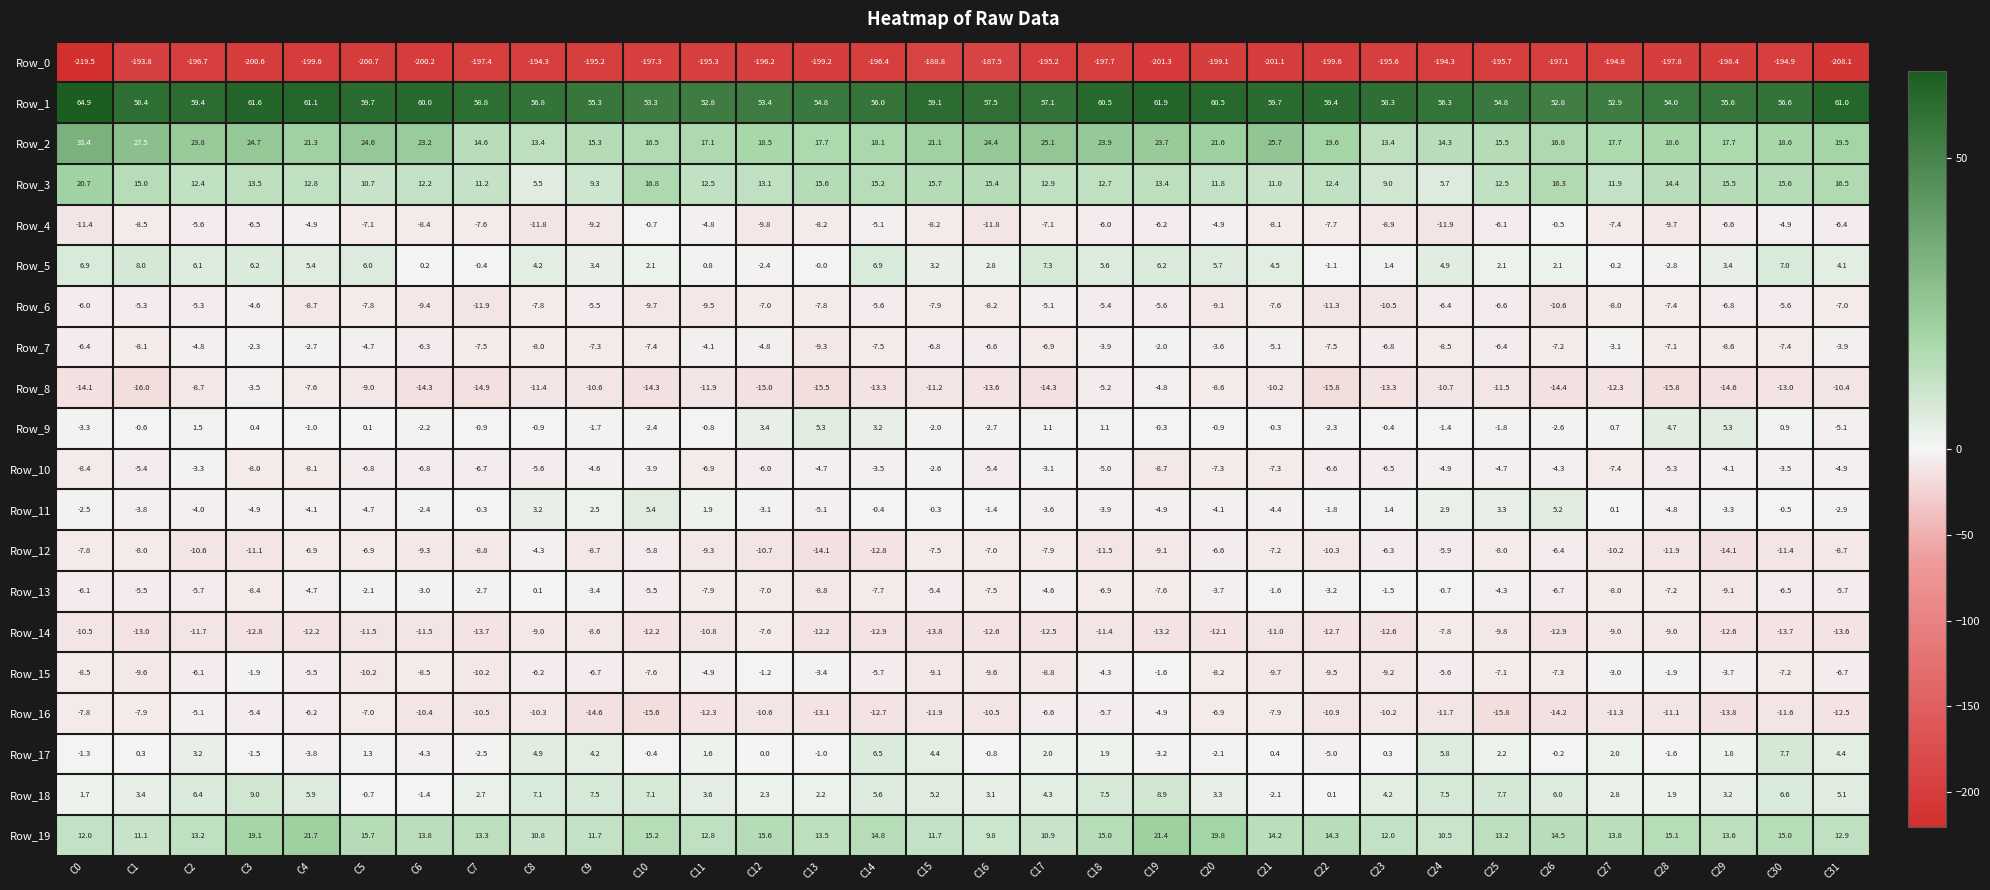

Rank the series at C13 from highest to lowest value.

Row_1, Row_2, Row_3, Row_19, Row_9, Row_18, Row_5, Row_17, Row_15, Row_10, Row_11, Row_6, Row_4, Row_13, Row_7, Row_14, Row_16, Row_12, Row_8, Row_0